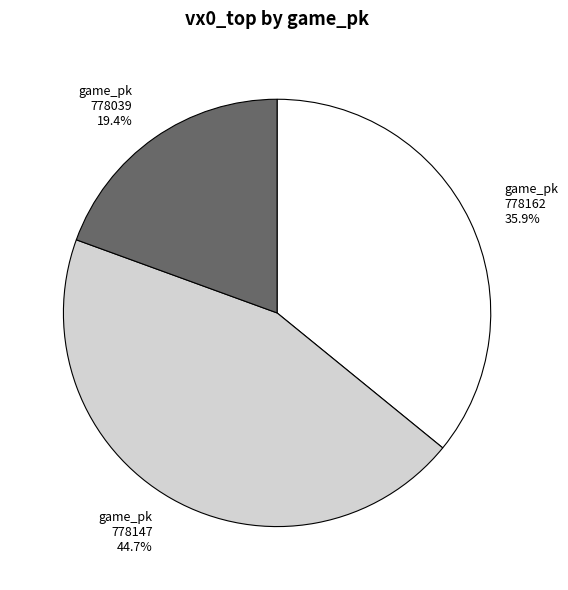

To the nearest percent, what is the combined percentage of 778147 and 778162?

81%